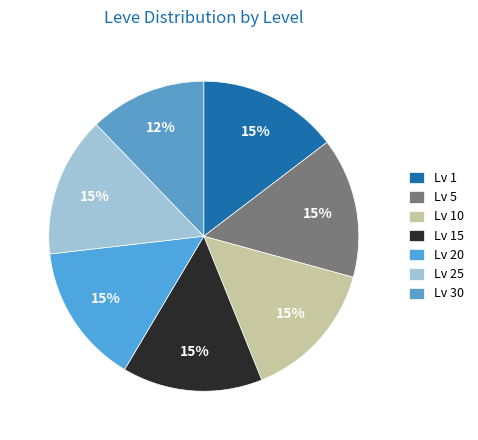

How many segments does this pie chart have?

7